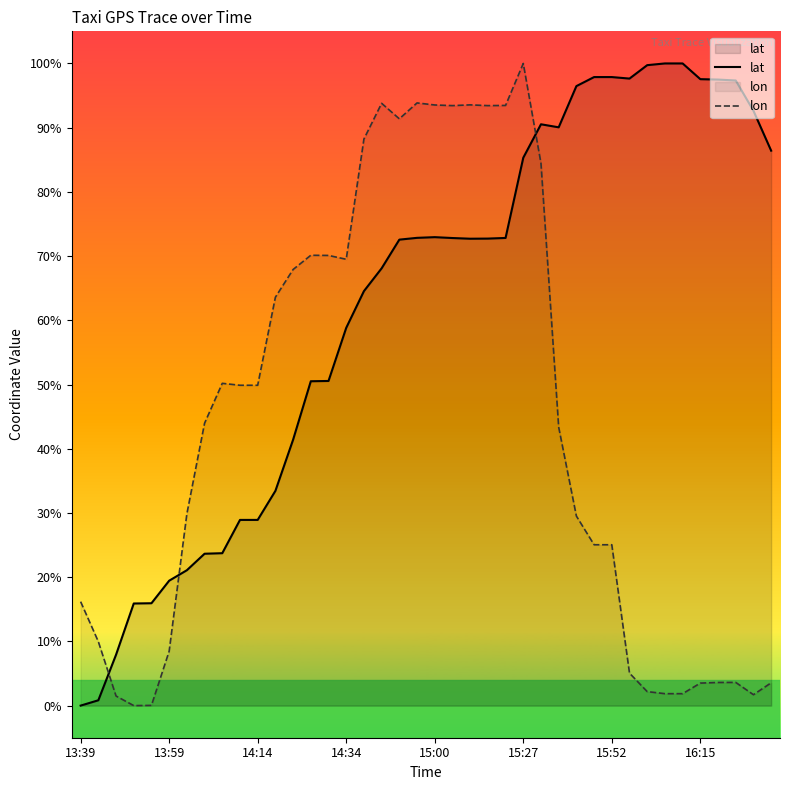

Reading right to left, what are all the values shown in this chart?

lat: 0.9	0.9	1.0	1.0	1.0	1.0	1.0	1.0	1.0	1.0	1.0	1.0	0.9	0.9	0.9	0.7	0.7	0.7	0.7	0.7	0.7	0.7	0.7	0.6	0.6	0.5	0.5	0.4	0.3	0.3	0.3	0.2	0.2	0.2	0.2	0.2	0.2	0.1	0.0	0.0
lon: 0.0	0.0	0.0	0.0	0.0	0.0	0.0	0.0	0.1	0.3	0.3	0.3	0.4	0.8	1.0	0.9	0.9	0.9	0.9	0.9	0.9	0.9	0.9	0.9	0.7	0.7	0.7	0.7	0.6	0.5	0.5	0.5	0.4	0.3	0.1	0.0	0.0	0.0	0.1	0.2